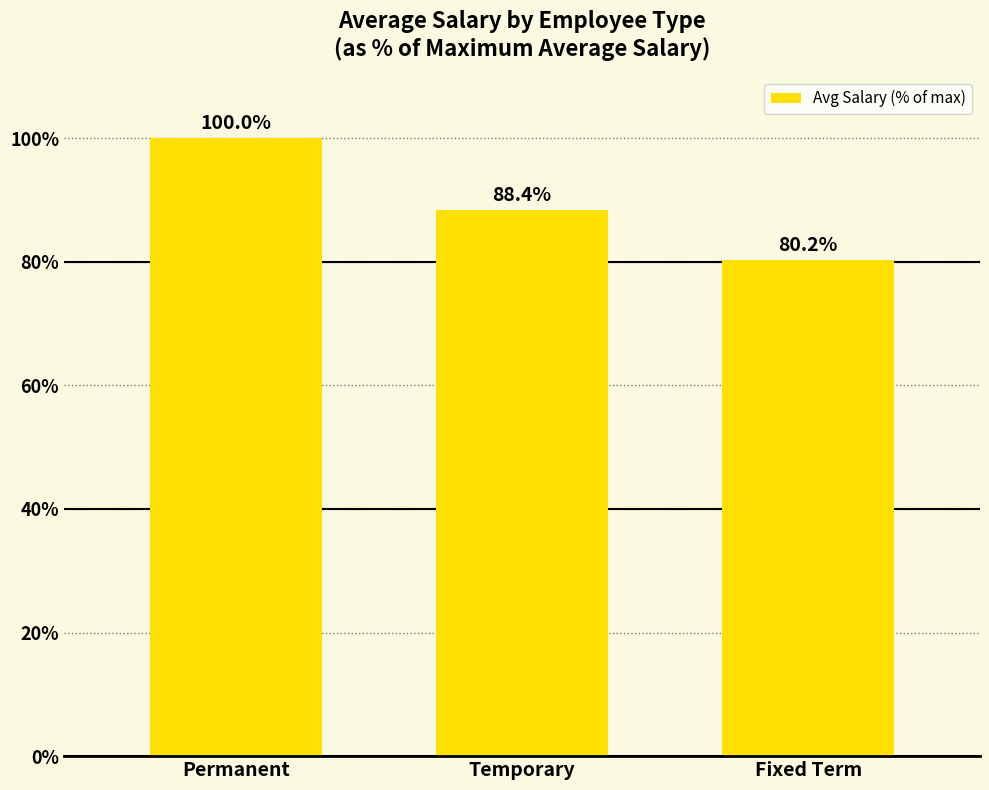

Approximately how many times larger is the value at Temporary compared to Fixed Term?

1.1